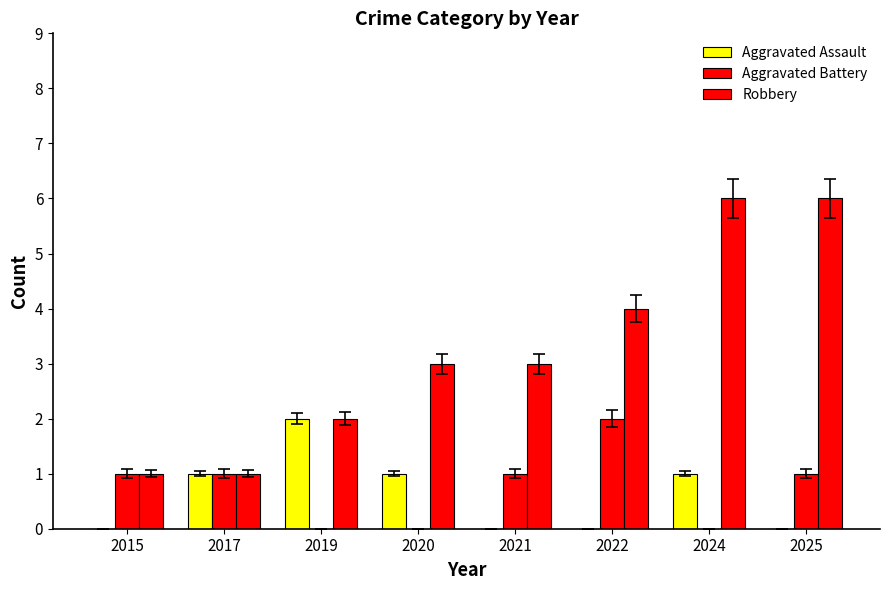

List the series in order of their peak value, highest first.

Robbery, Aggravated Assault, Aggravated Battery